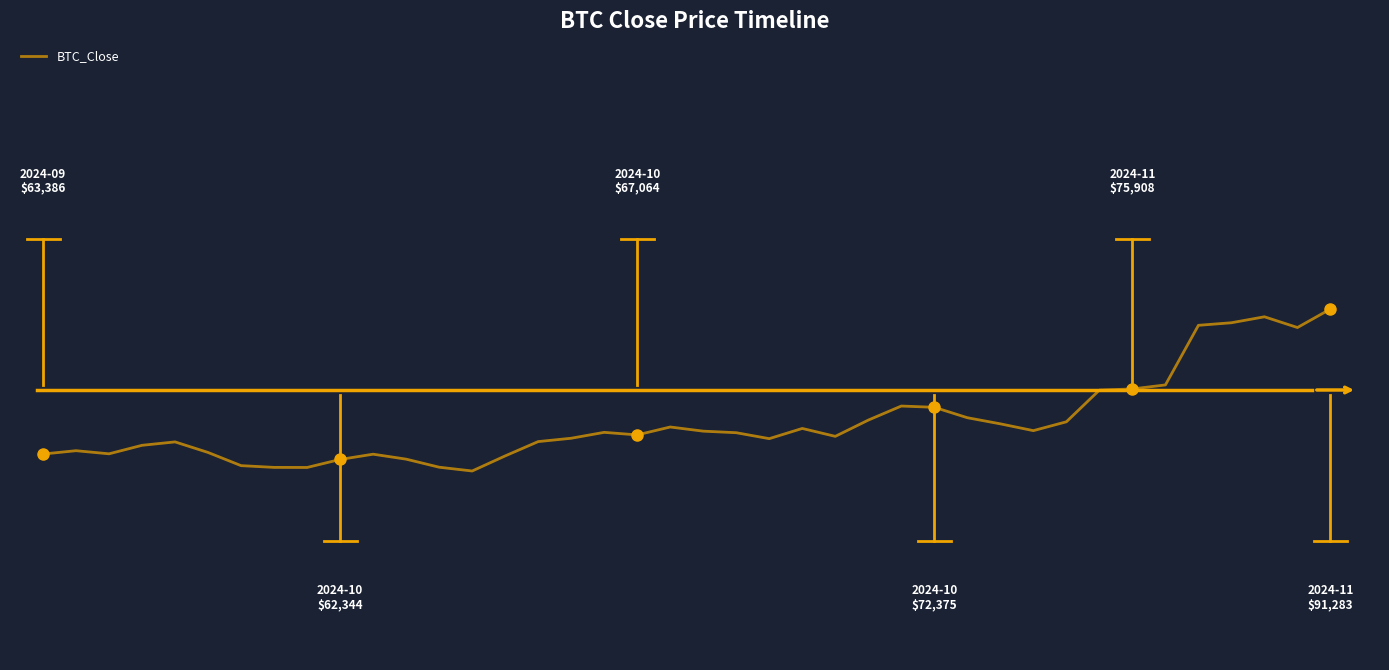

How many lines are shown in the chart?

1